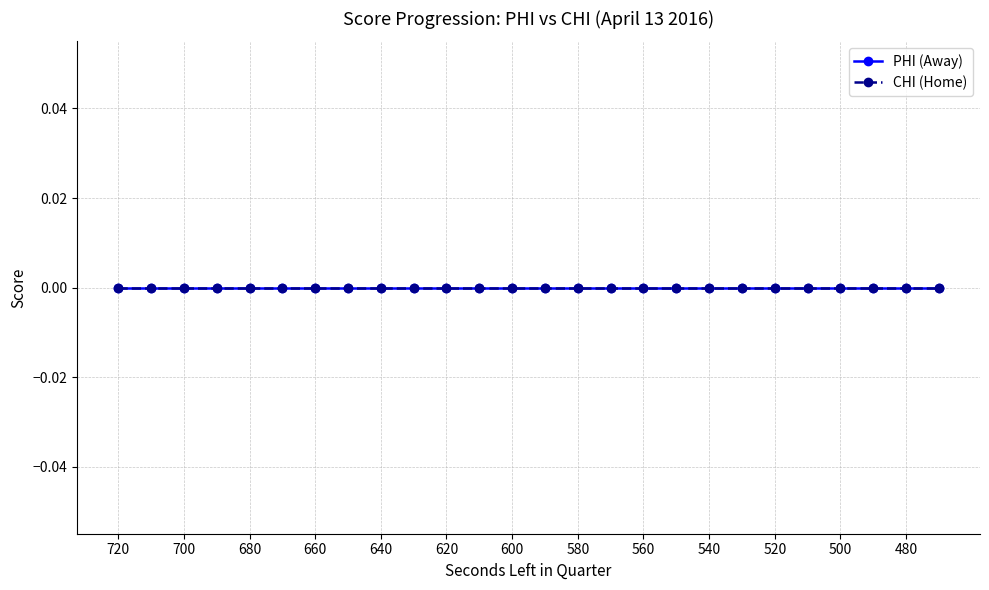

Between 597 and 646, which is larger?

597